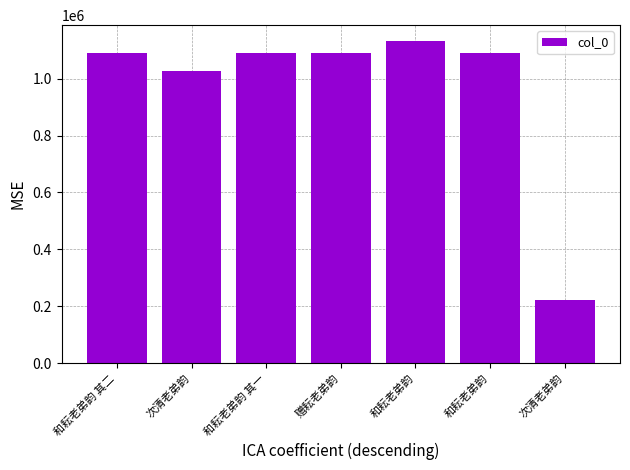

True or false: the data shows 1090369 at 和耘老弟韵.

True